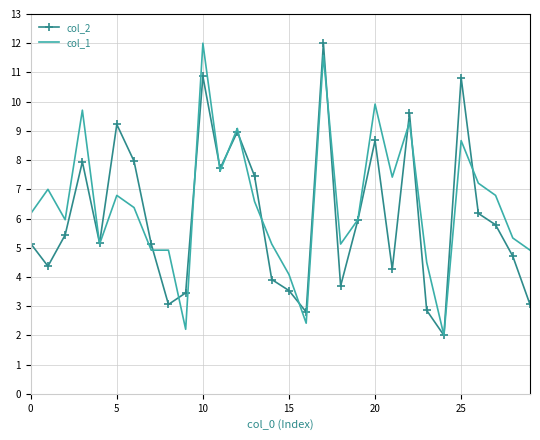

What is the lowest value of the col_2 series?

2.0